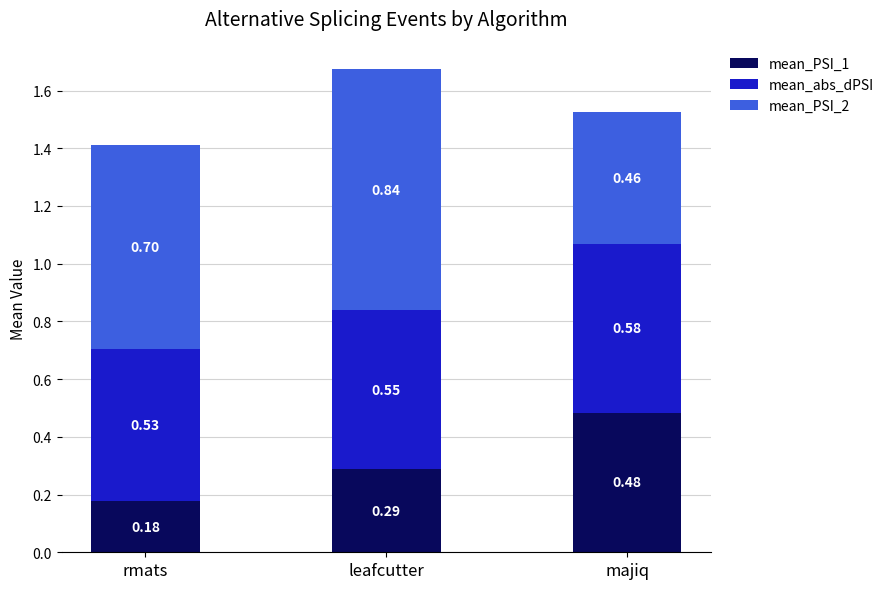

Is it true that mean_PSI_1 equals 0.1 at rmats?

False